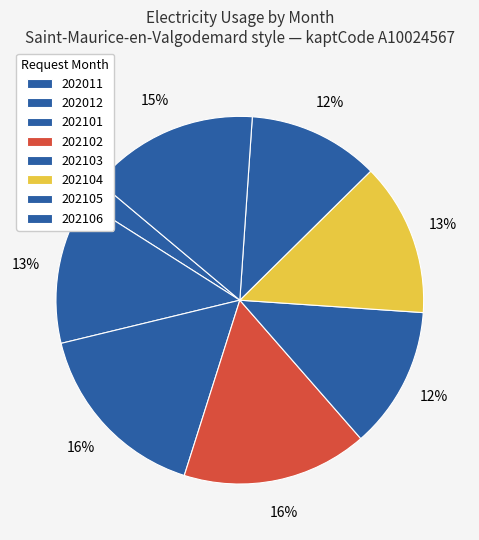

Which category has the biggest portion of the pie?

202101